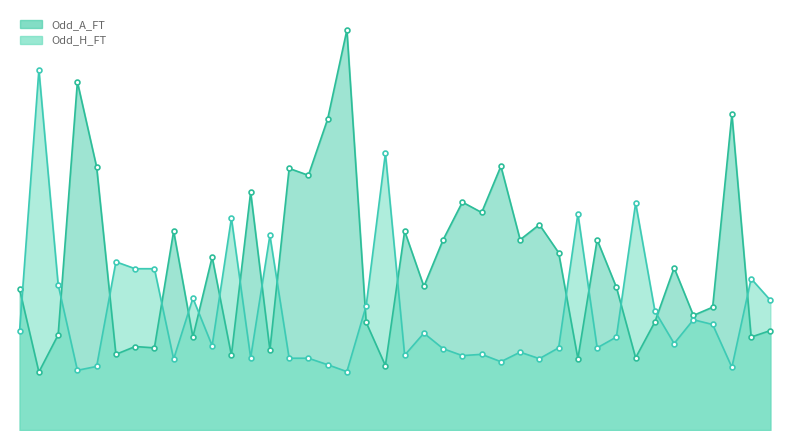

Reading left to right, list all the values displayed in this chart.

Odd_A_FT_line: 3.2	1.3	2.2	8.1	6.1	1.8	1.9	1.9	4.6	2.1	4.0	1.7	5.5	1.9	6.0	5.9	7.2	9.2	2.5	1.5	4.6	3.3	4.4	5.3	5.0	6.1	4.4	4.8	4.1	1.6	4.4	3.3	1.7	2.5	3.8	2.6	2.8	7.3	2.1	2.3
Odd_H_FT_line: 2.3	8.3	3.4	1.4	1.5	3.9	3.7	3.7	1.6	3.0	1.9	4.9	1.7	4.5	1.7	1.7	1.5	1.4	2.9	6.4	1.7	2.2	1.9	1.7	1.8	1.6	1.8	1.6	1.9	5.0	1.9	2.1	5.2	2.8	2.0	2.5	2.4	1.4	3.5	3.0